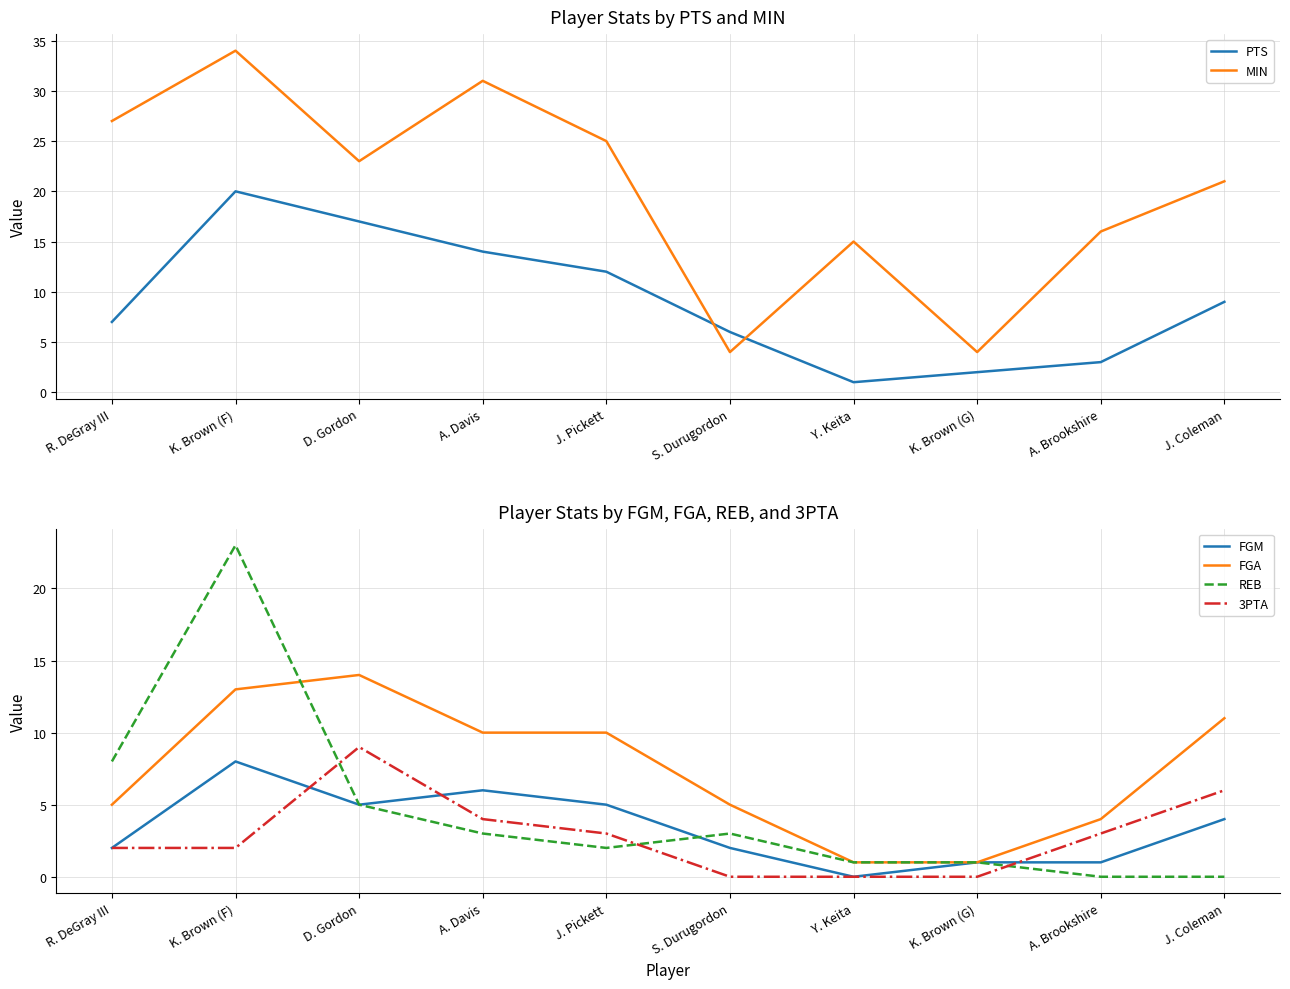

Rank the categories by REB value from highest to lowest.

K. Brown (F), R. DeGray III, D. Gordon, A. Davis, S. Durugordon, J. Pickett, Y. Keita, K. Brown (G), A. Brookshire, J. Coleman